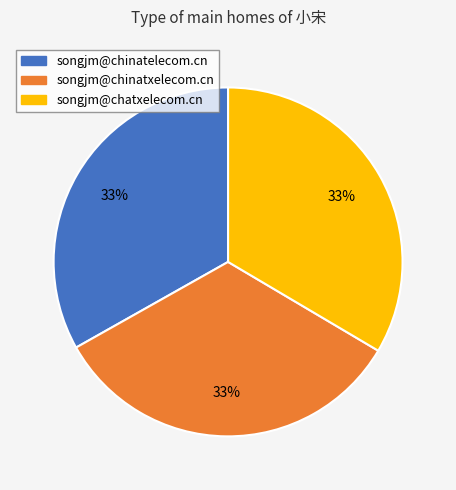

Does songjm@chinatxelecom.cn account for over 50% of the chart?

No